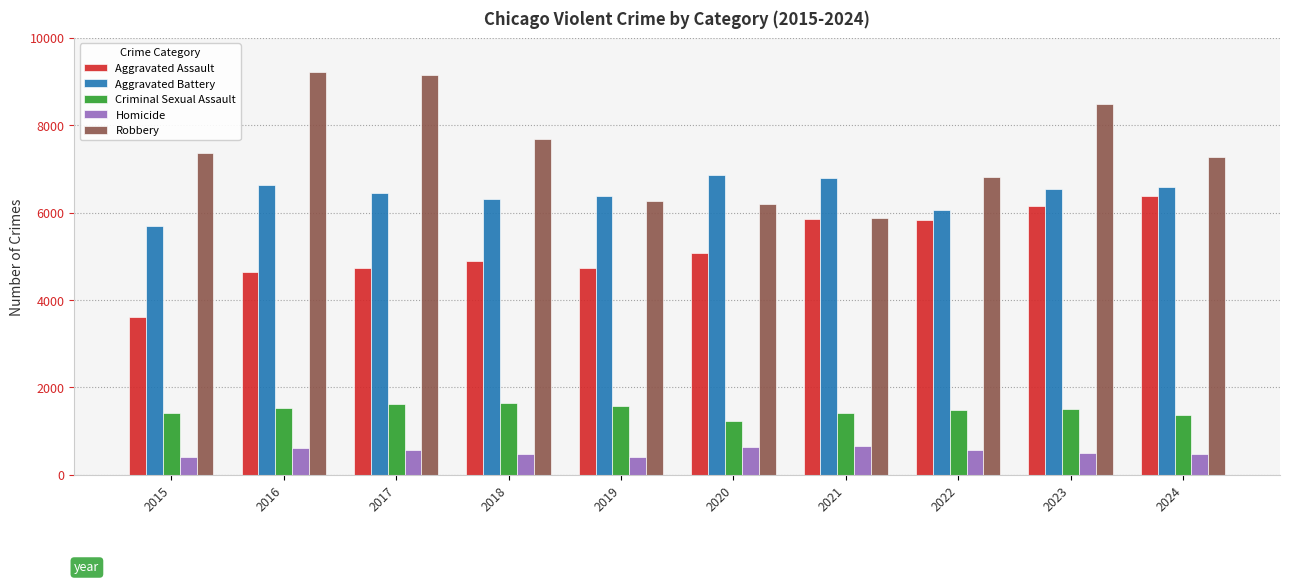

What is the value of the Robbery bar at the 1st from the left?

7364